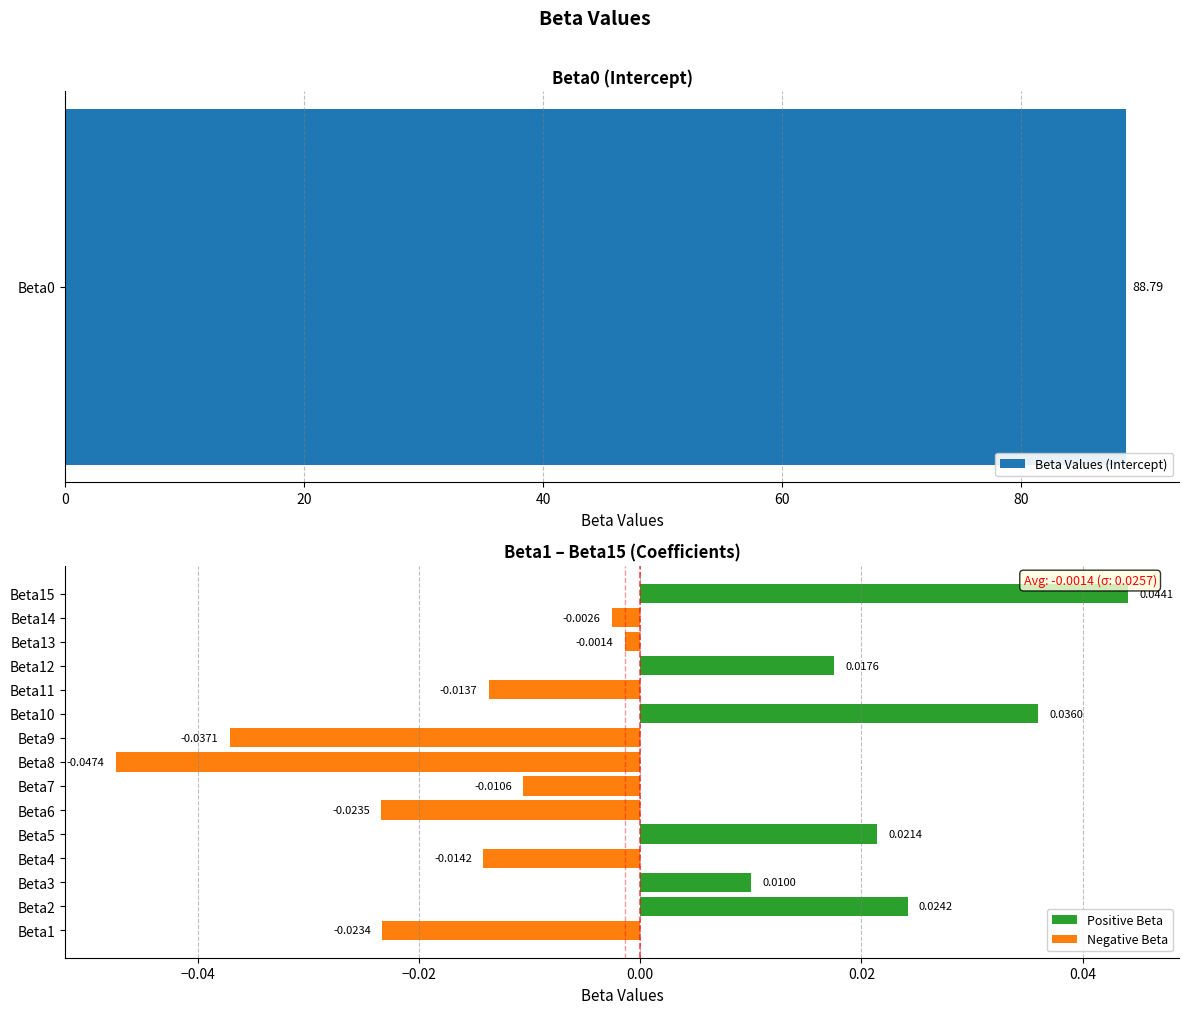

Does the chart contain any negative values?

Yes